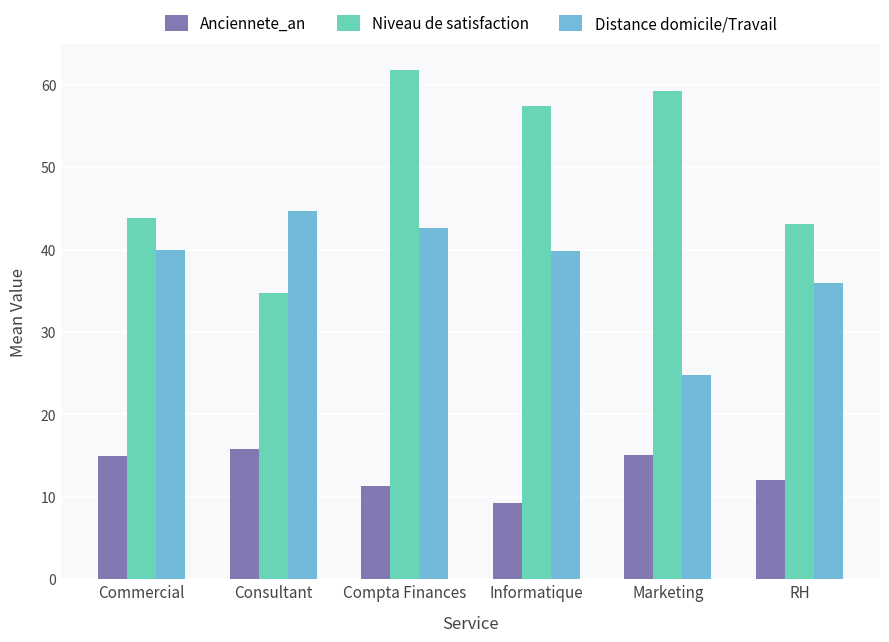

What is the difference between the Anciennete_an values at Commercial and Marketing?

0.2